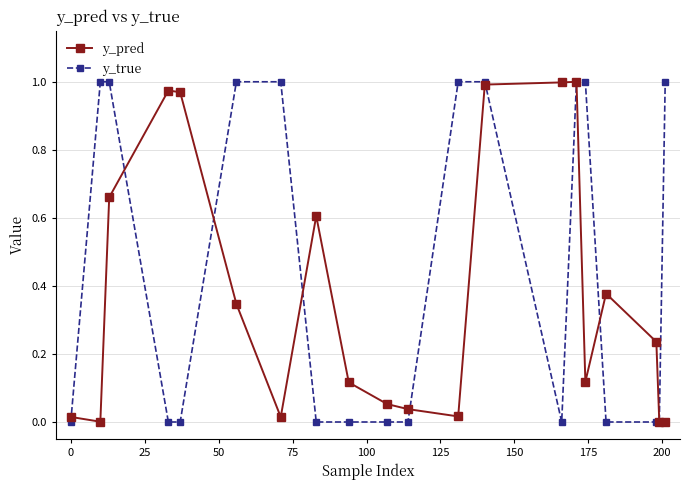

Rank the series by their average value, from lowest to highest.

y_pred, y_true